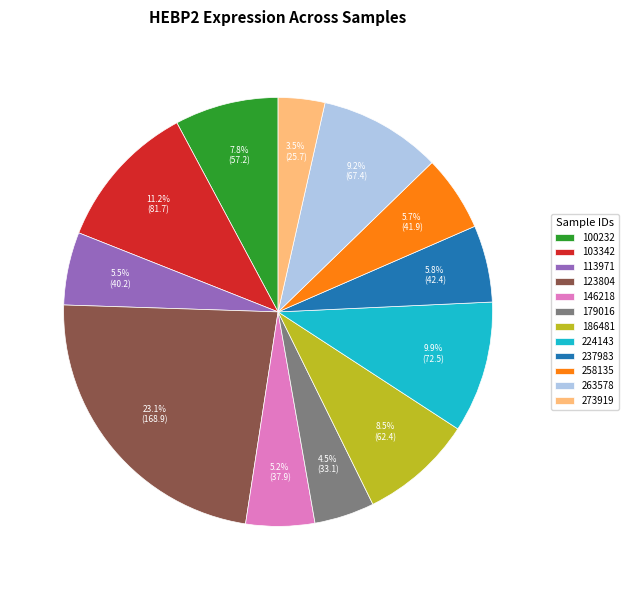

Between 179016 and 103342, which is larger?

103342